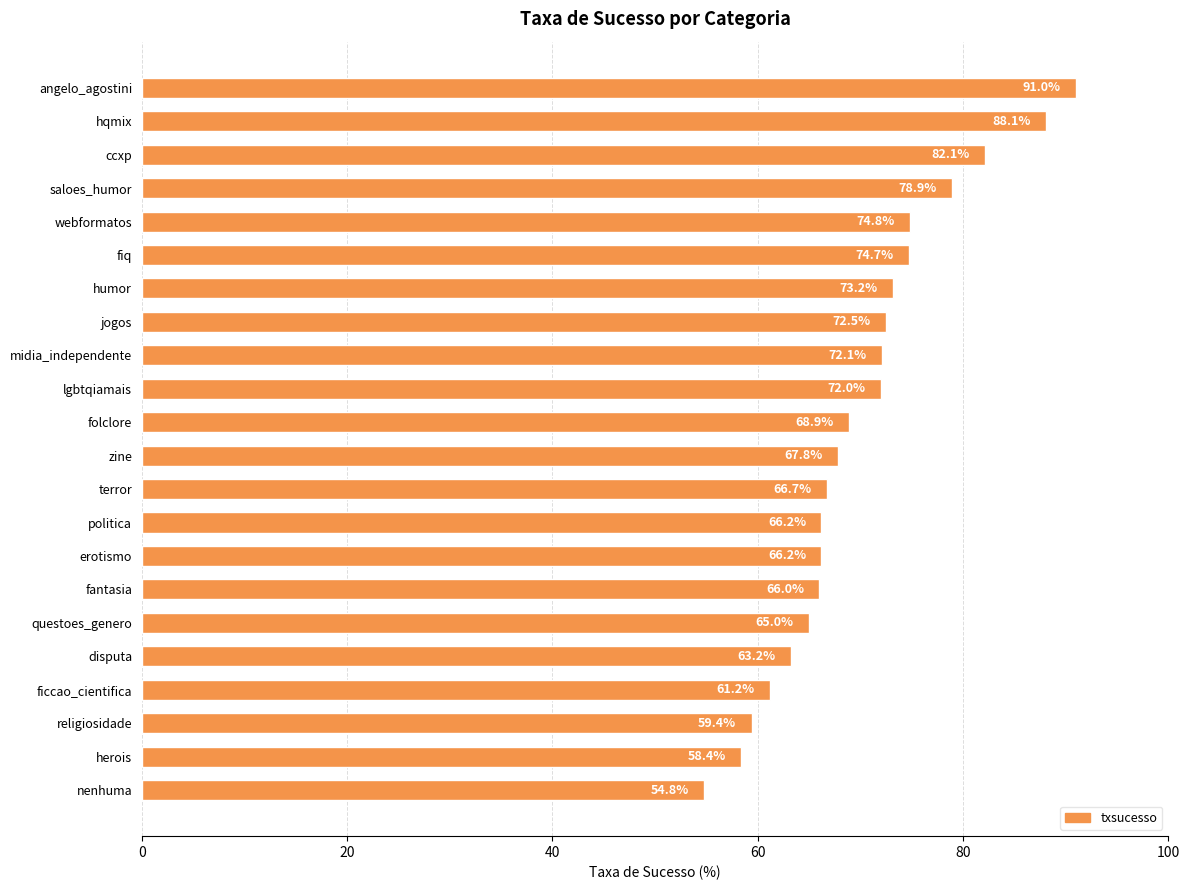

The chart shows a value of 45.4 at midia_independente. True or false?

False